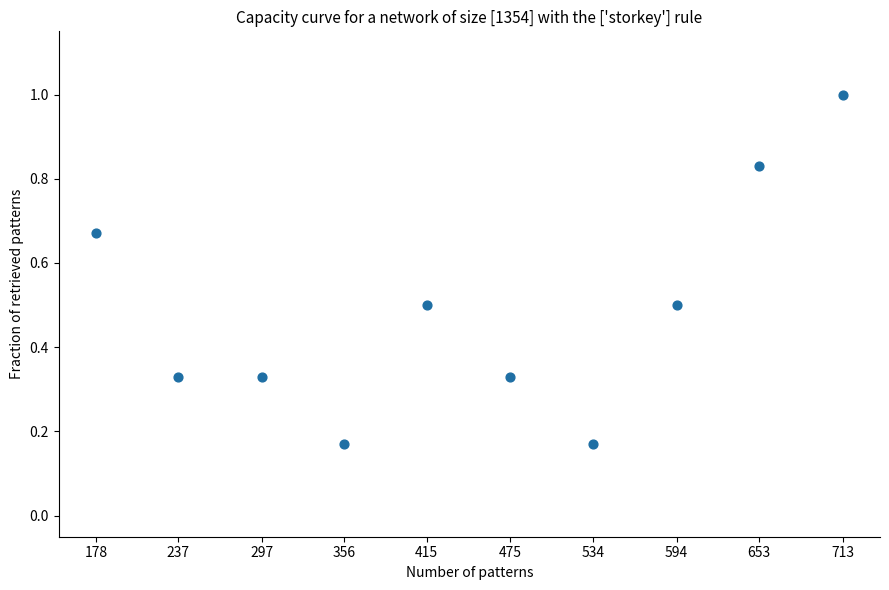

What is the average Y value?

0.5